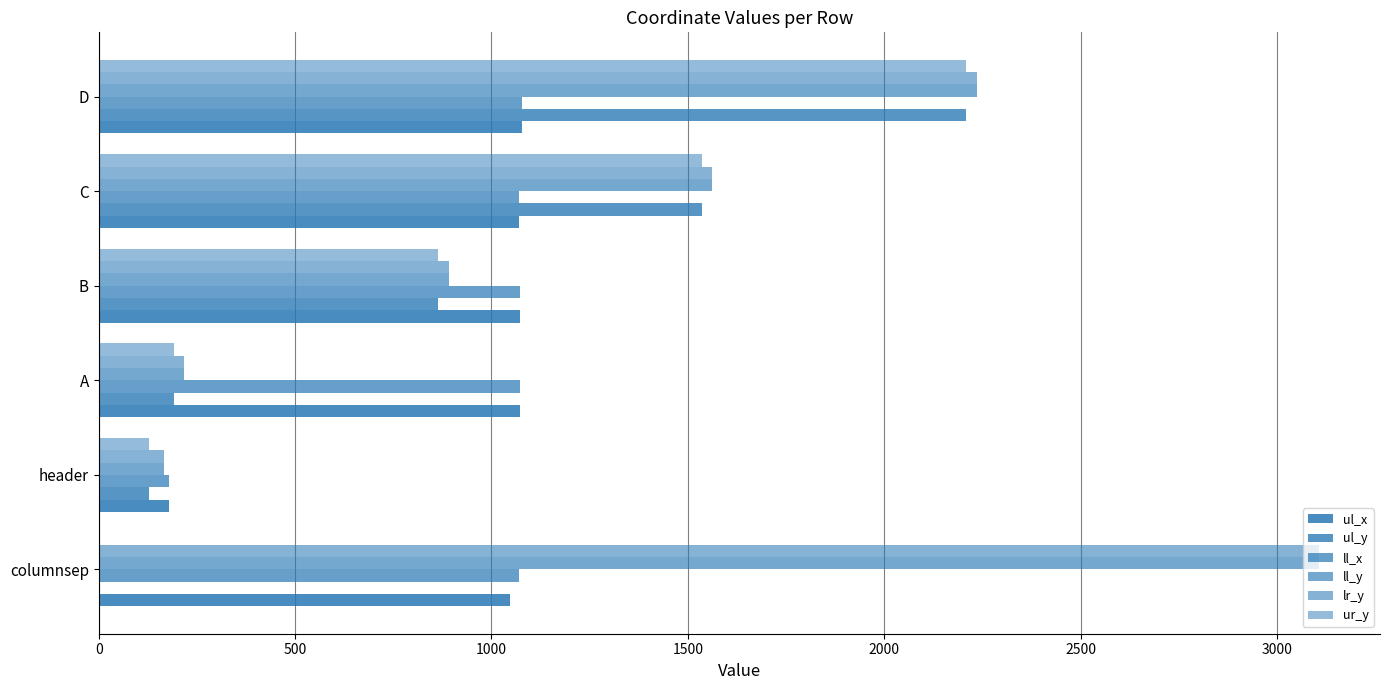

Count the number of data series in this chart.

6